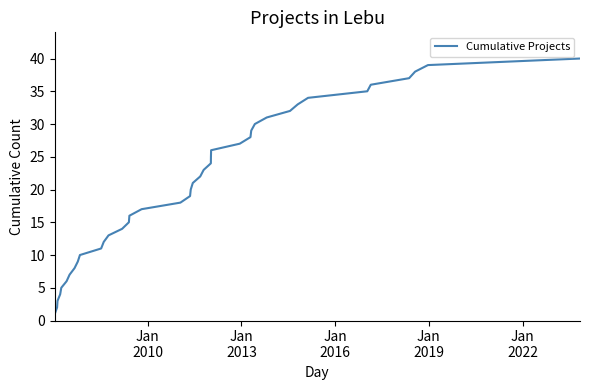

Does the chart display data point markers on the line(s)?

No